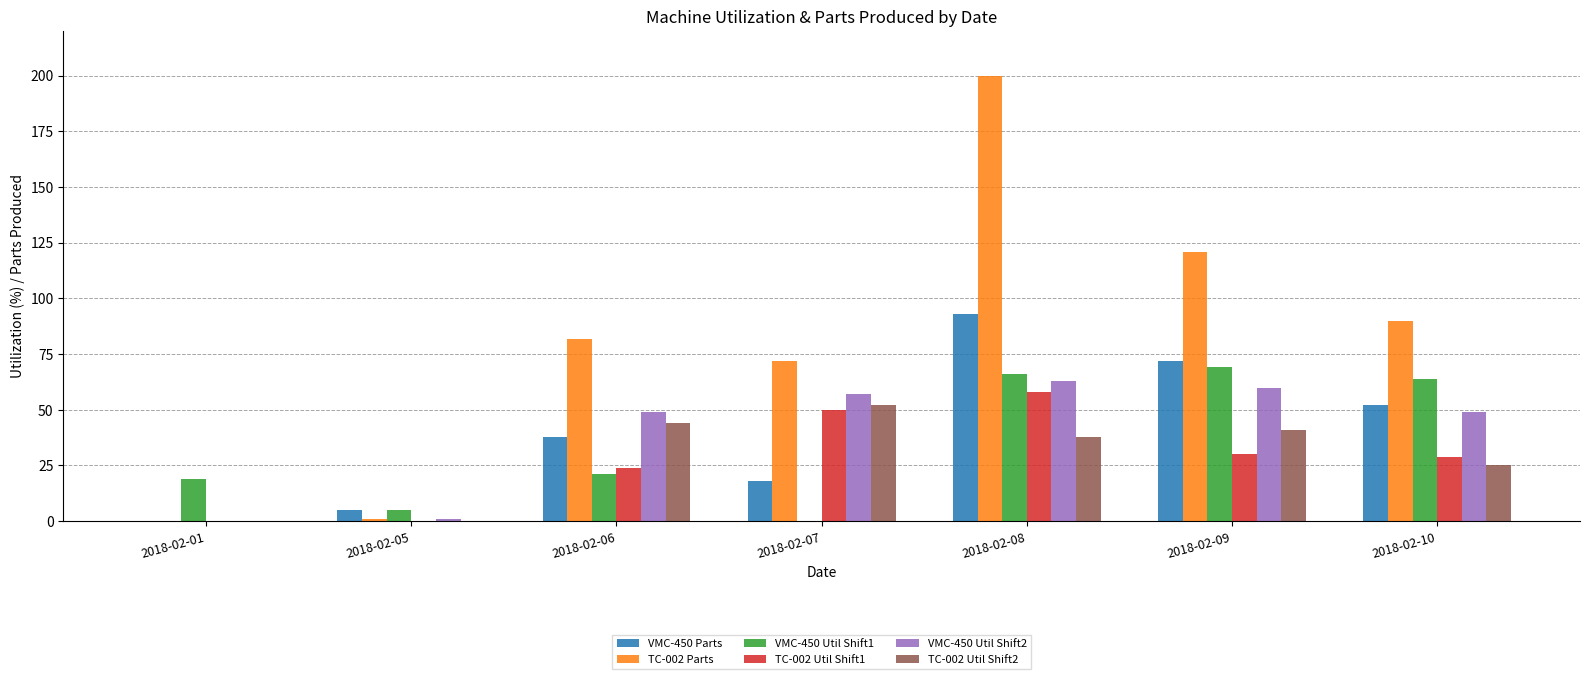

What is the average value of the VMC-450 Util Shift1 series?

35